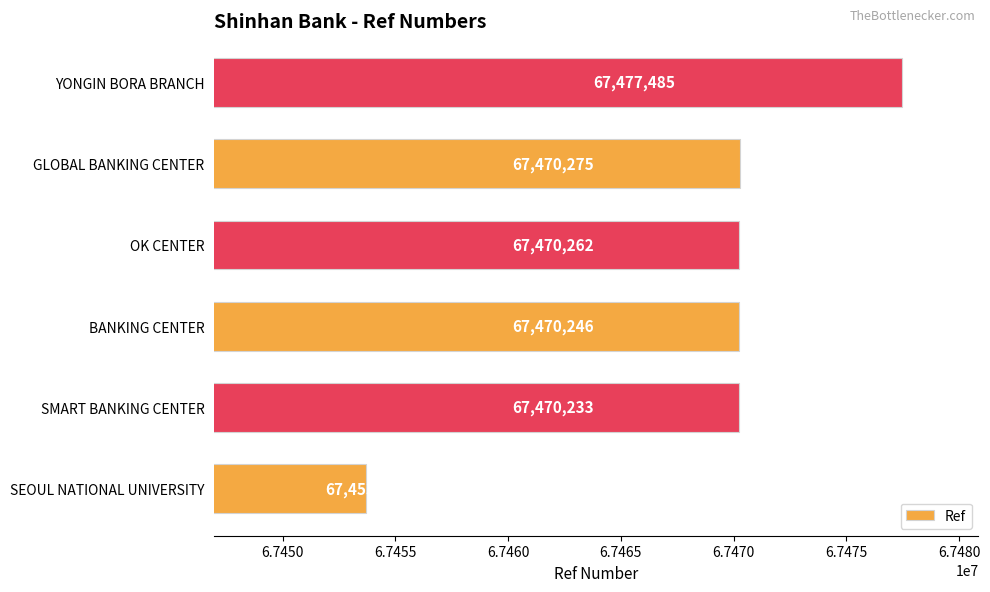

Rank the categories by value from highest to lowest.

YONGIN BORA BRANCH, GLOBAL BANKING CENTER, OK CENTER, BANKING CENTER, SMART BANKING CENTER, SEOUL NATIONAL UNIVERSITY